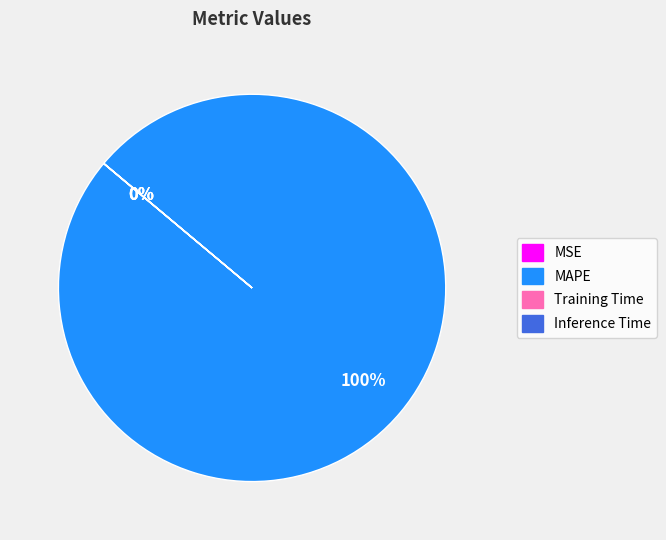

Which category accounts for the majority?

MAPE